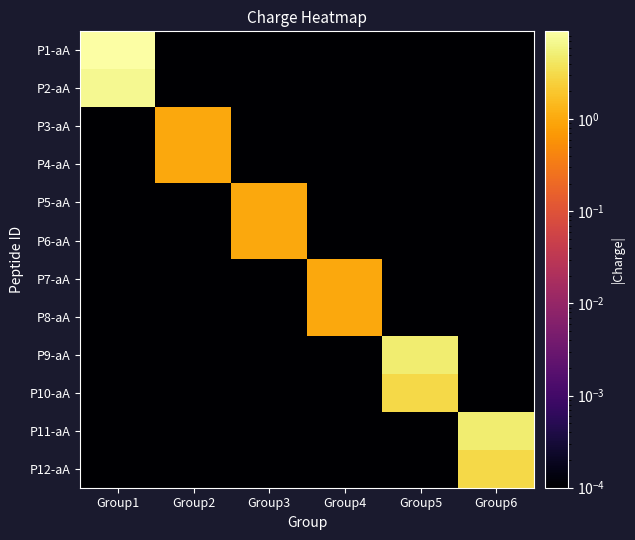

Rank the series at Group1 from highest to lowest value.

P1-aA, P2-aA, P3-aA, P4-aA, P5-aA, P6-aA, P7-aA, P8-aA, P9-aA, P10-aA, P11-aA, P12-aA